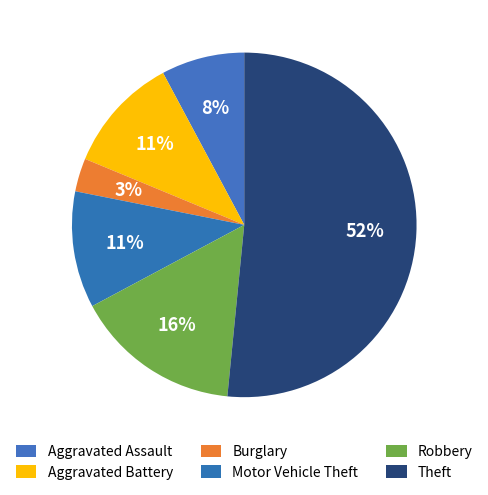

Is there any slice that represents more than half of the pie?

Yes